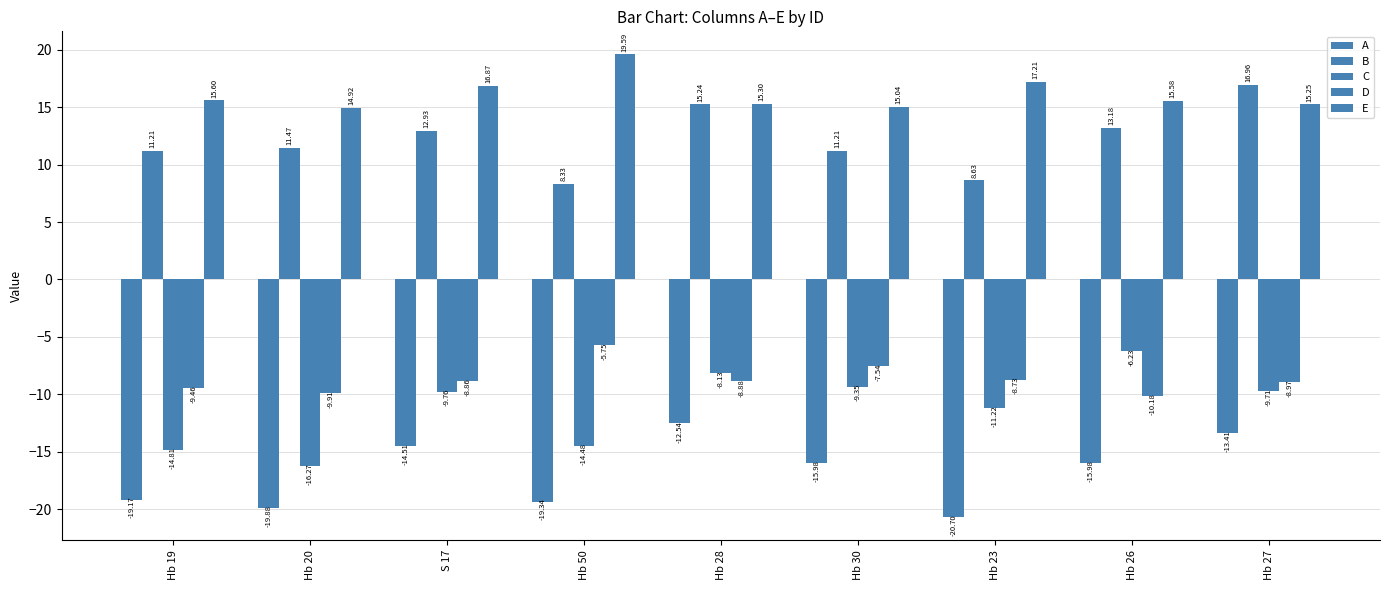

How many bars are there in total?

45